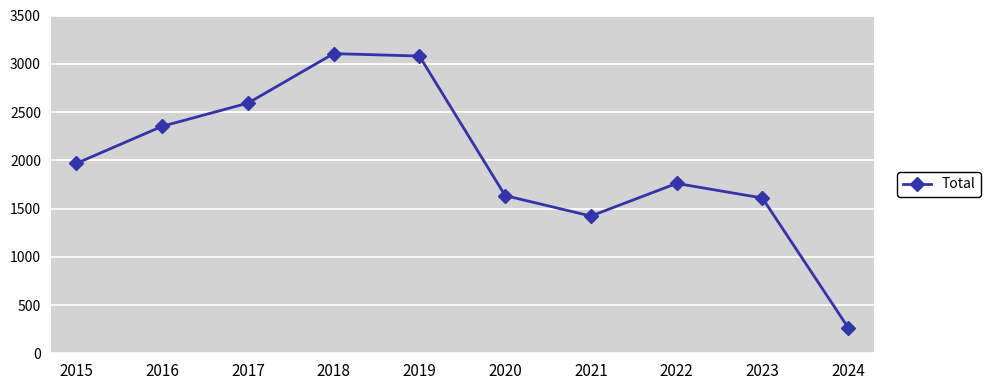

How many data points are less than 1968?

5